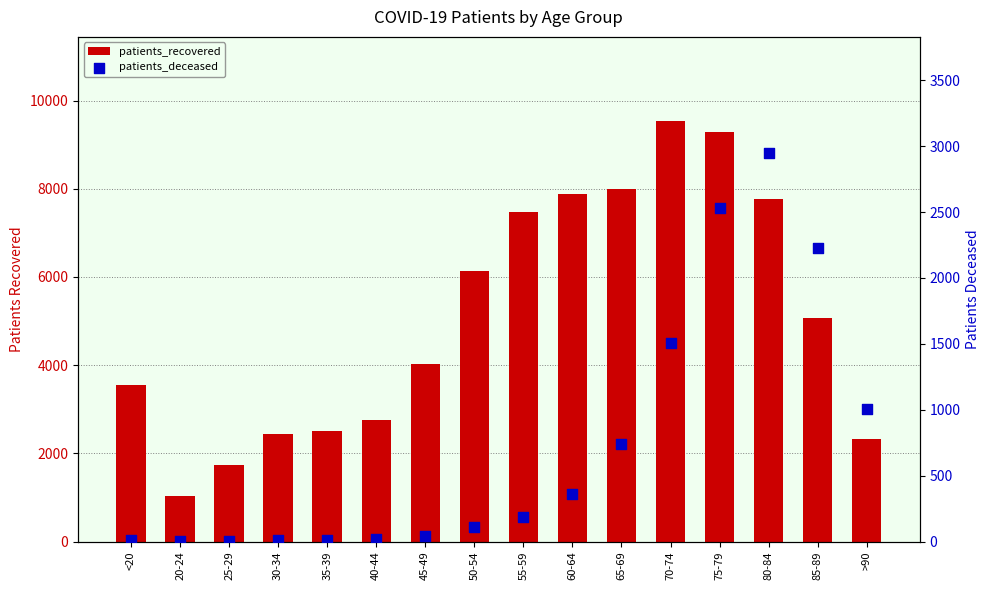

Which series contains the lowest Y value?

patients_deceased